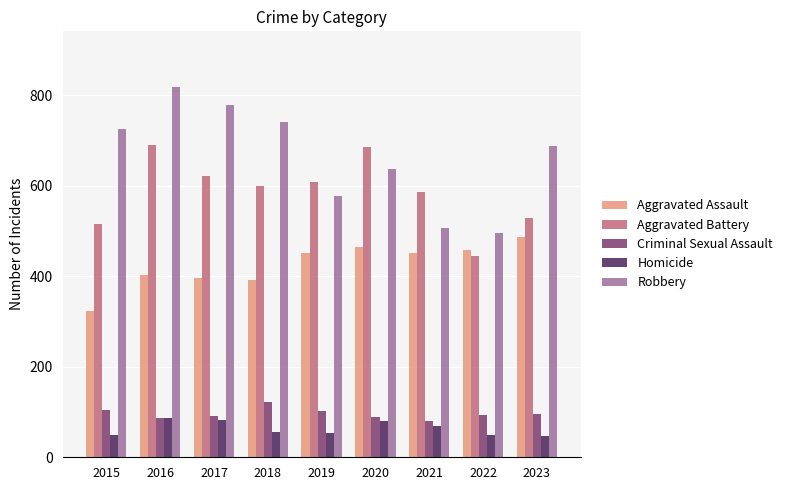

At which category is the sum across all series the highest?

2016